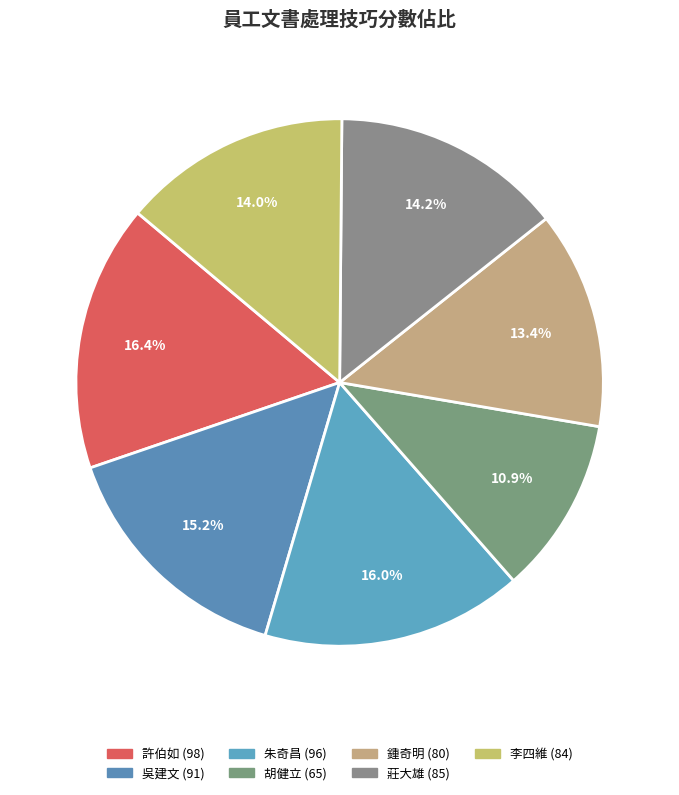

How many segments does this pie chart have?

7